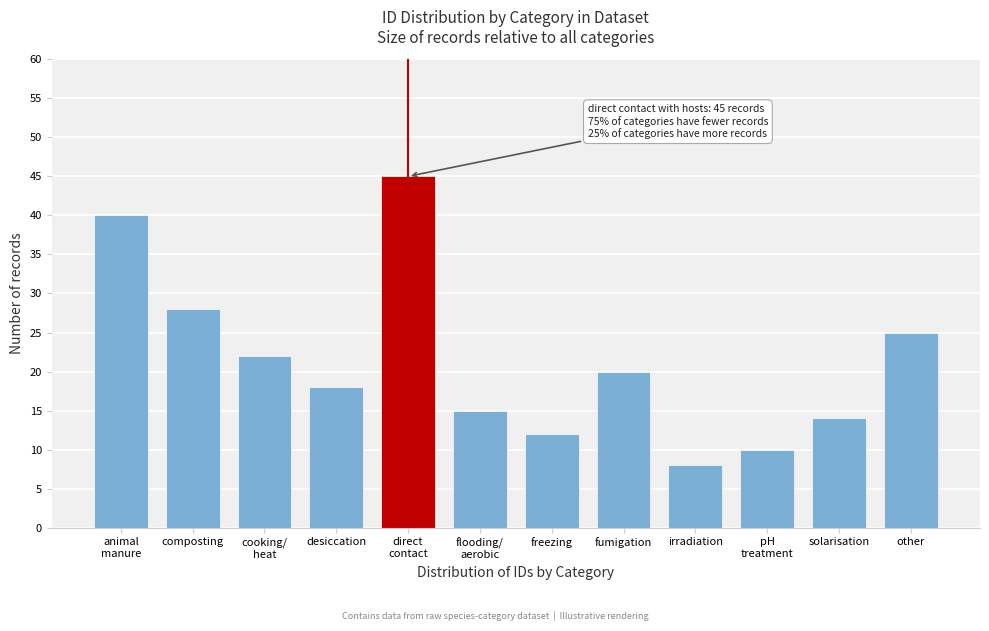

Reading left to right, what are all the values shown in this chart?

40	28	22	18	45	15	12	20	8	10	14	25